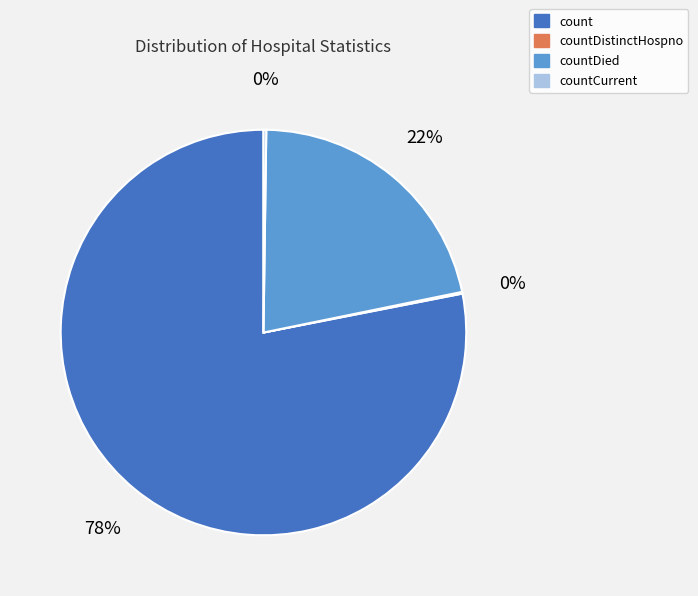

Which category has the biggest portion of the pie?

count